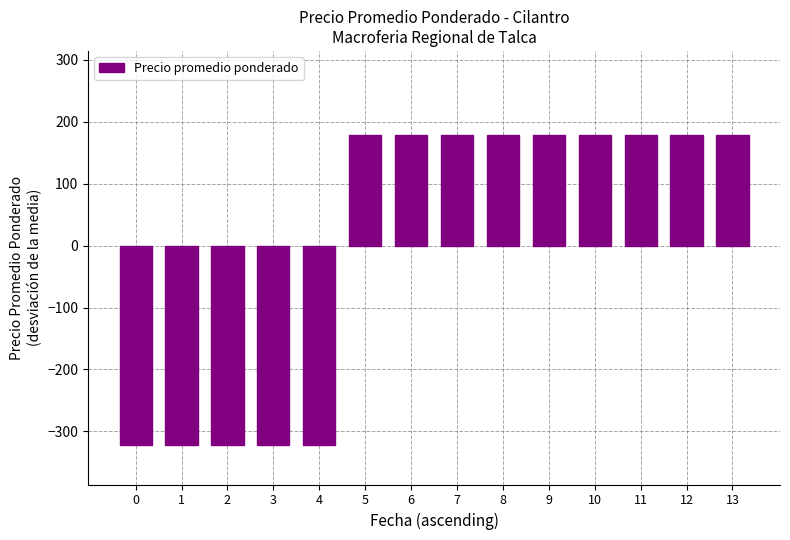

What is the value of the 12th bar from the left?

178.6